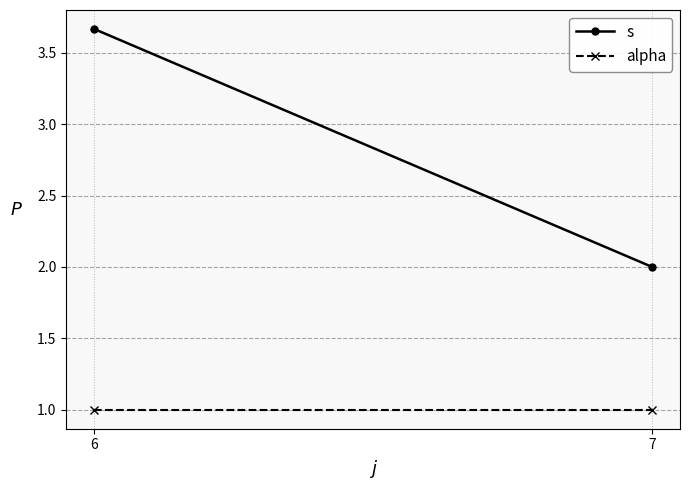

Which category has the highest value in the s series?

6